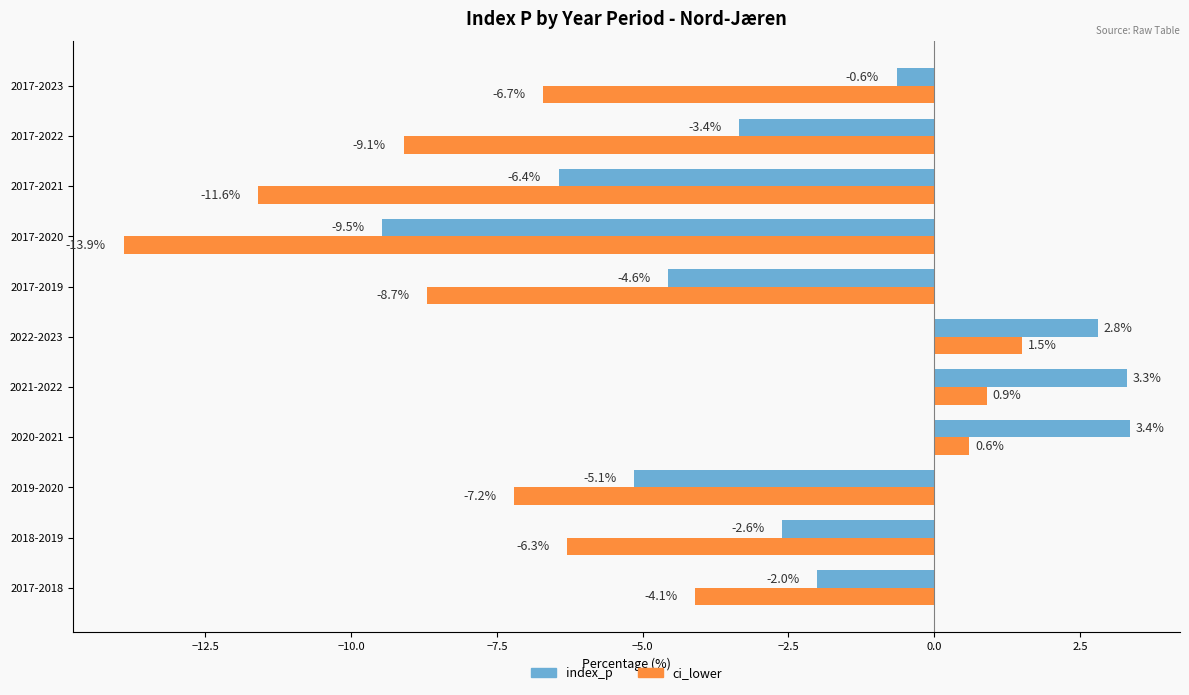

Which has a higher value, 2017-2023 or 2018-2019?

2017-2023